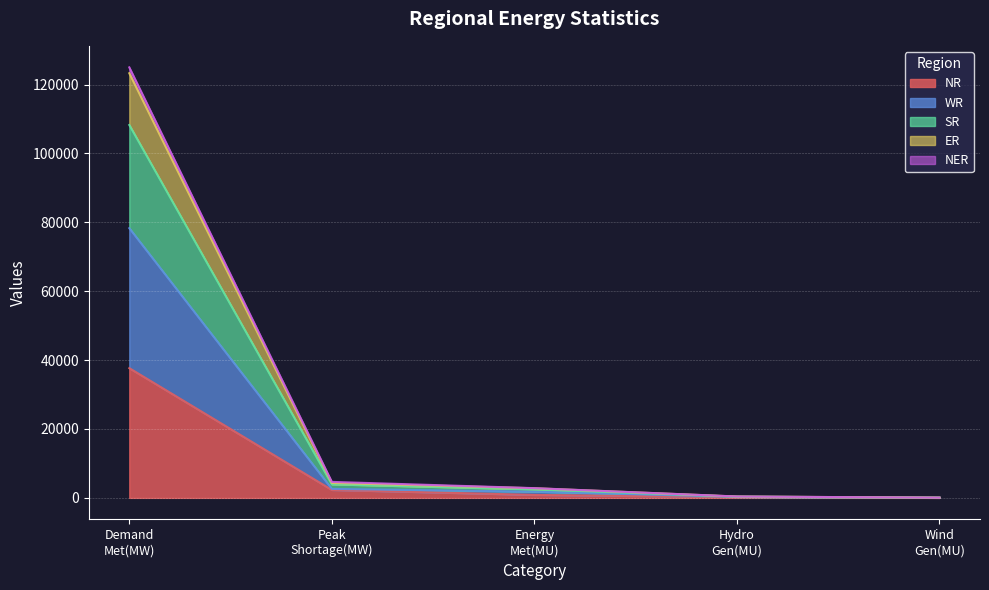

True or false: NER has a value of 231 at Hydro Gen(MU).

False